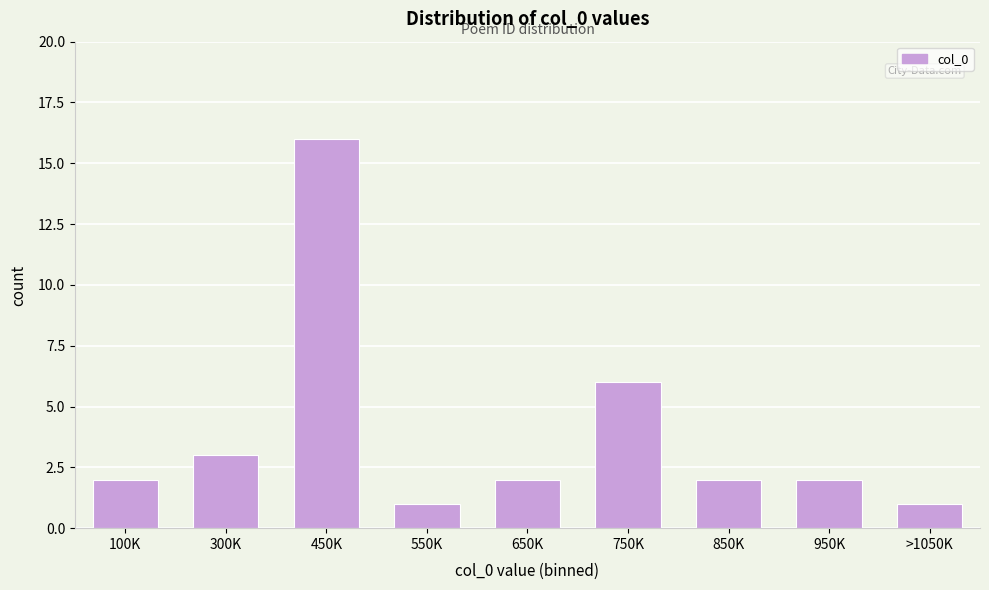

Reading left to right, list all the values displayed in this chart.

100K=2	300K=3	450K=16	550K=1	650K=2	750K=6	850K=2	950K=2	>1050K=1